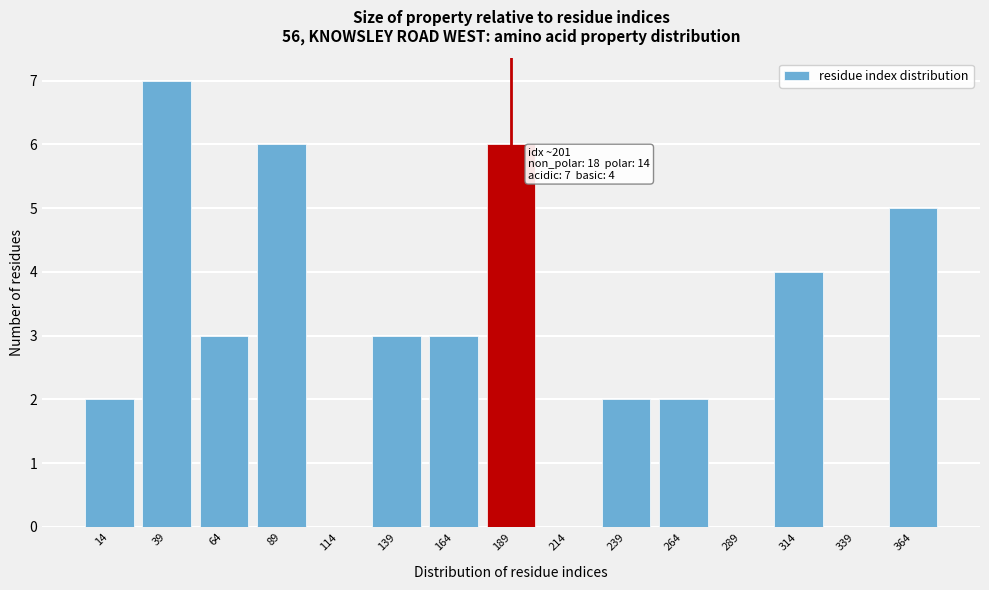

Reading right to left, what are all the values shown in this chart?

364=5	339=0	314=4	289=0	264=2	239=2	214=0	189=6	164=3	139=3	114=0	89=6	64=3	39=7	14=2